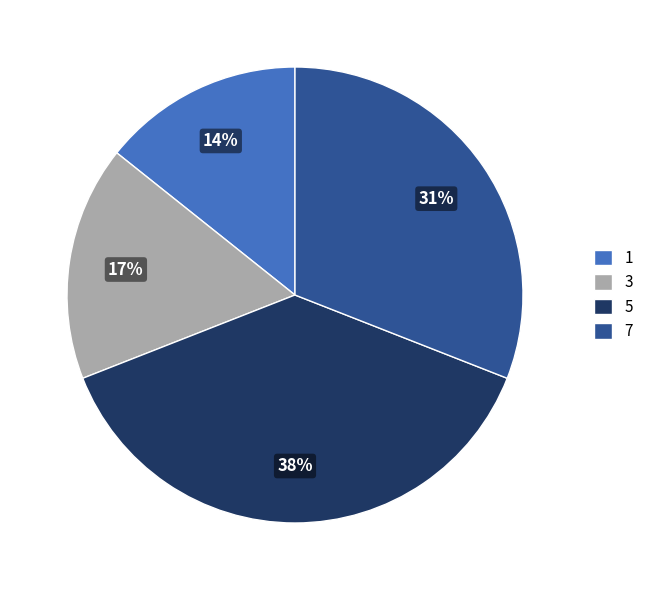

What is the largest slice in the pie chart?

5